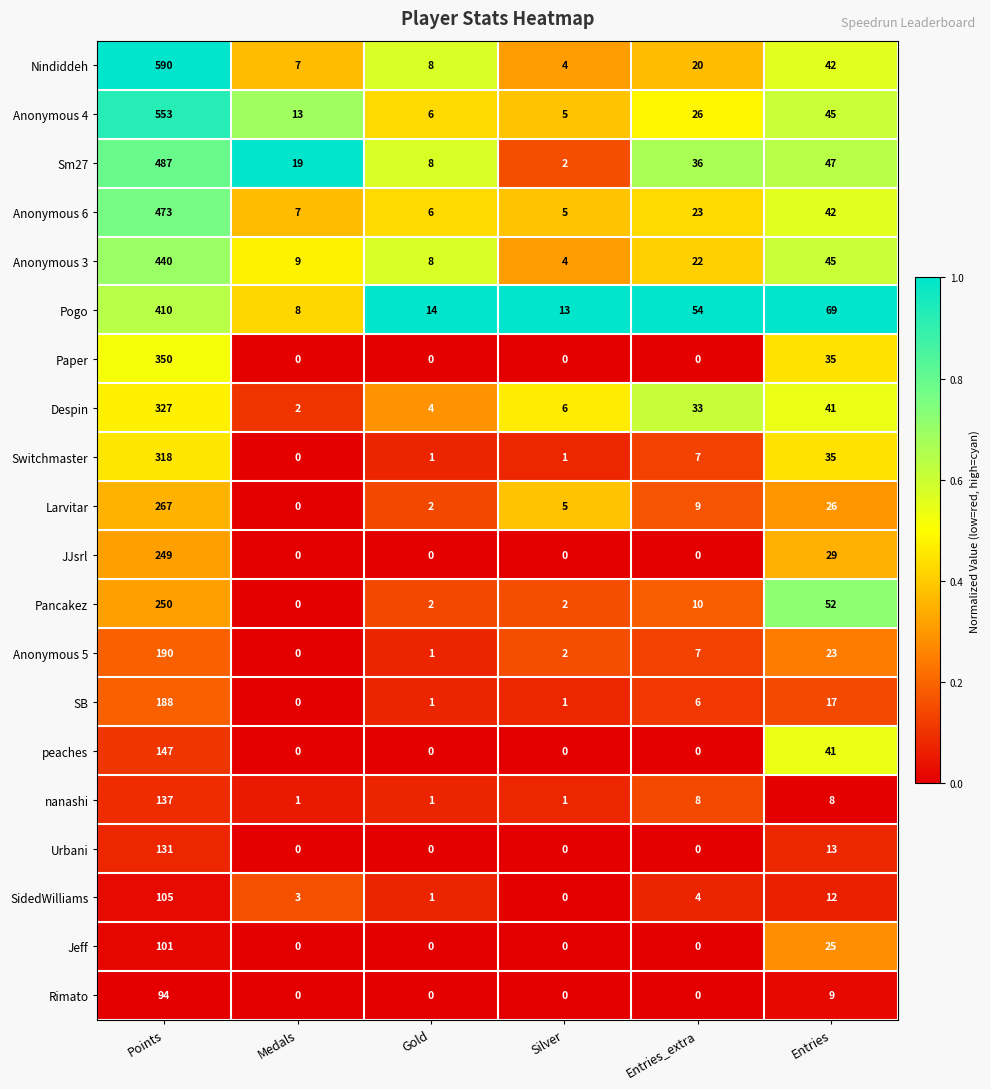

How many series are shown in this chart?

20